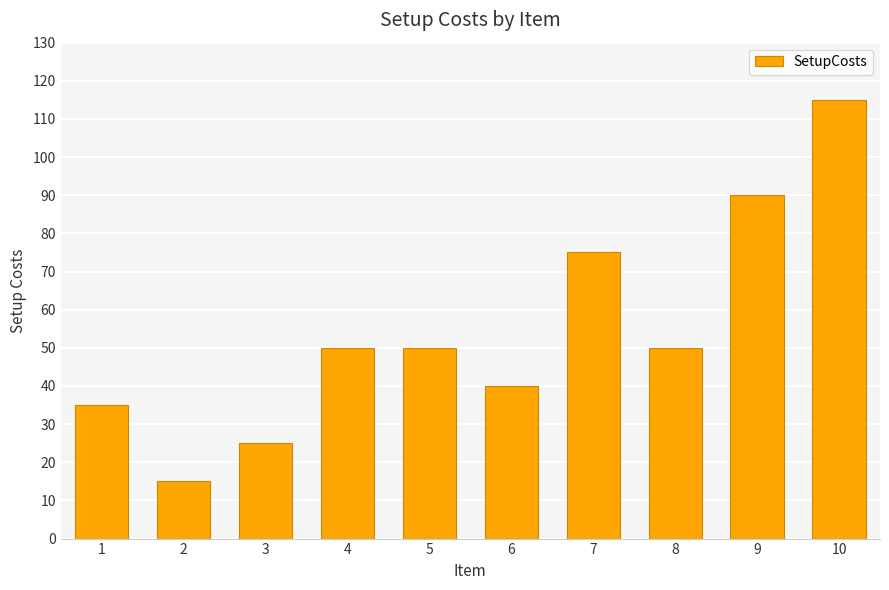

What is the value of the 5th bar from the left?

50